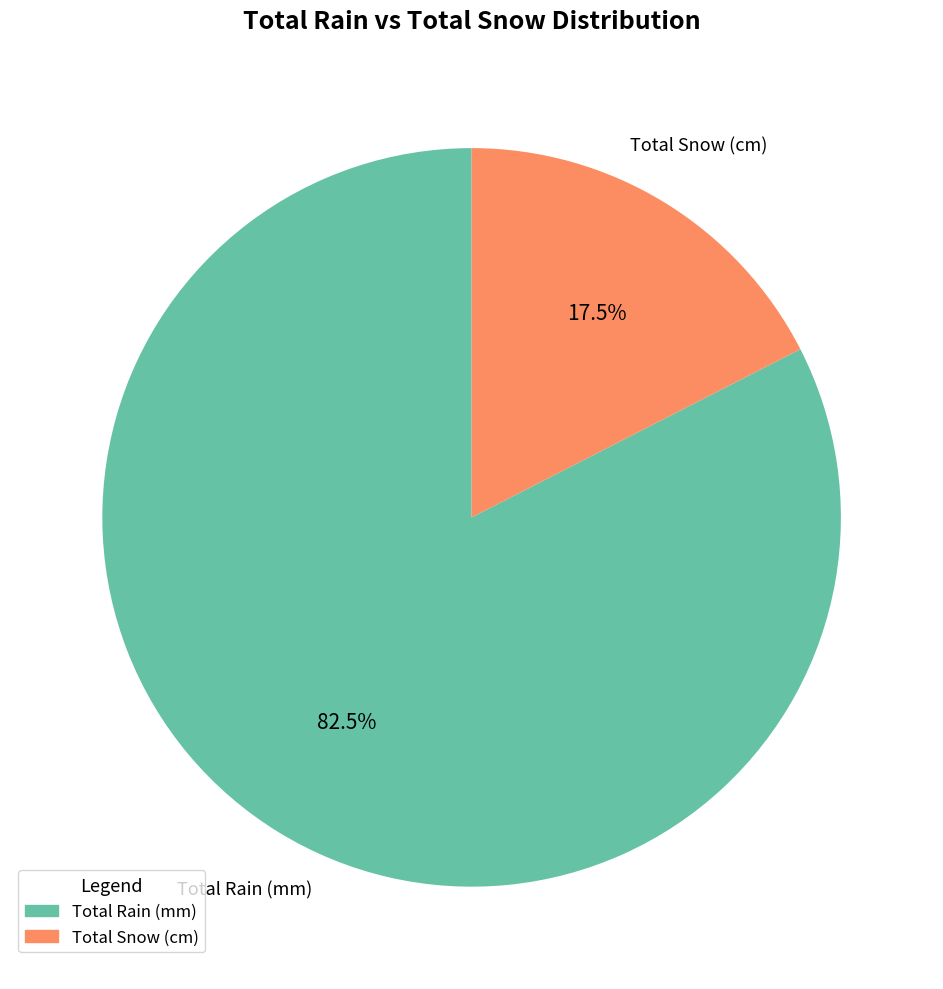

How many segments does this pie chart have?

2